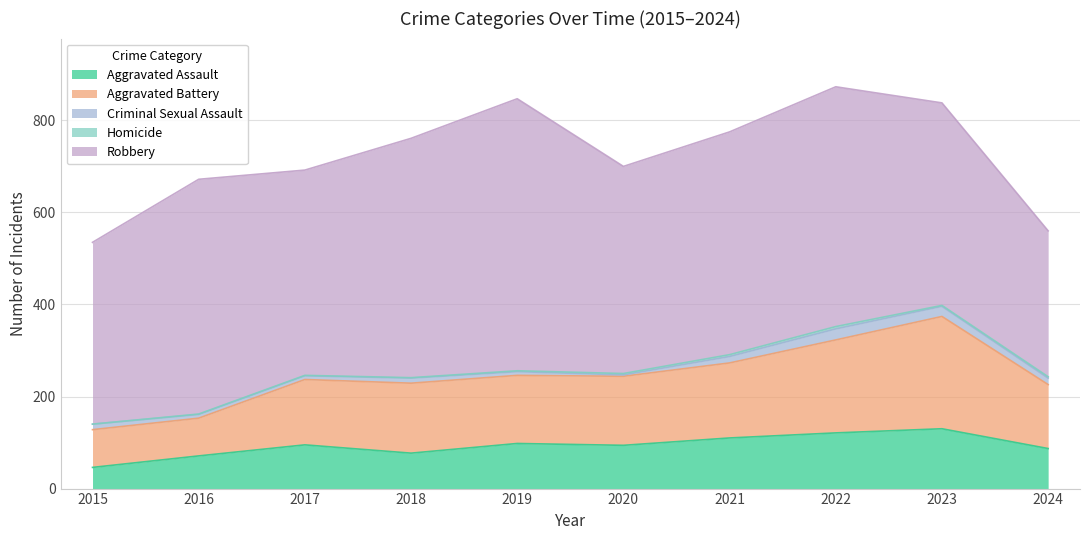

What is the difference between the maximum and second lowest values in the Aggravated Battery series?

162